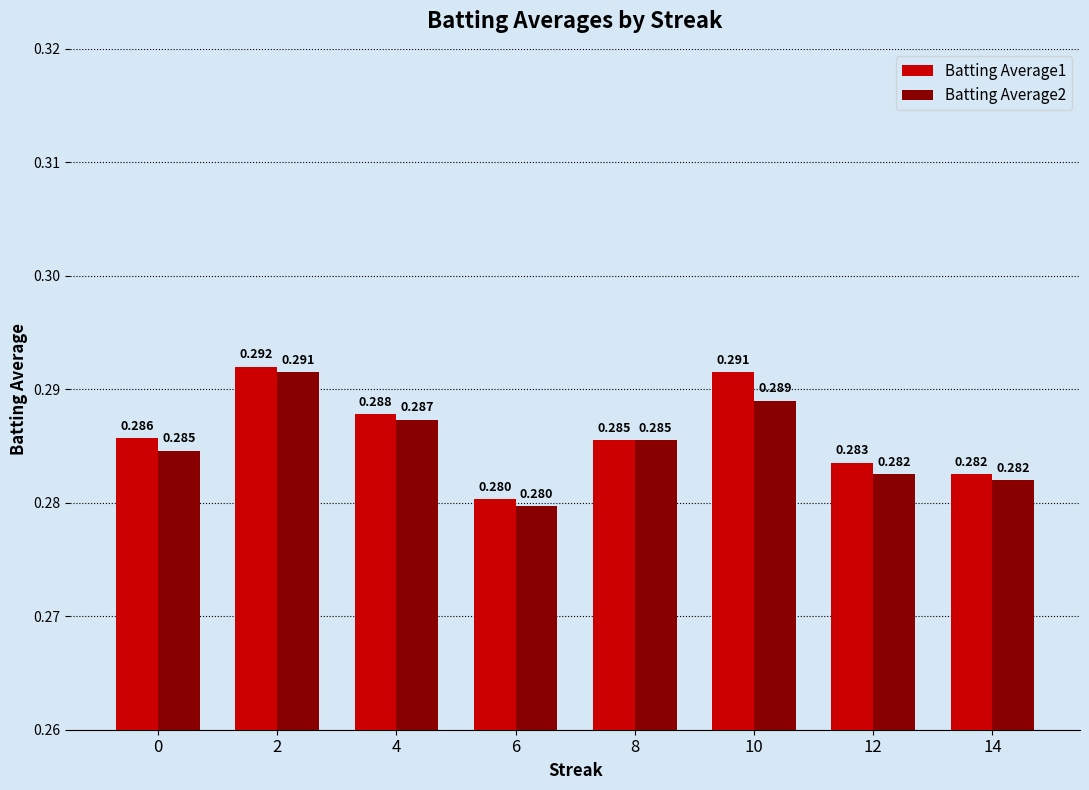

Is the value of Batting Average1 at 6 greater than the value of Batting Average2 at 10?

No